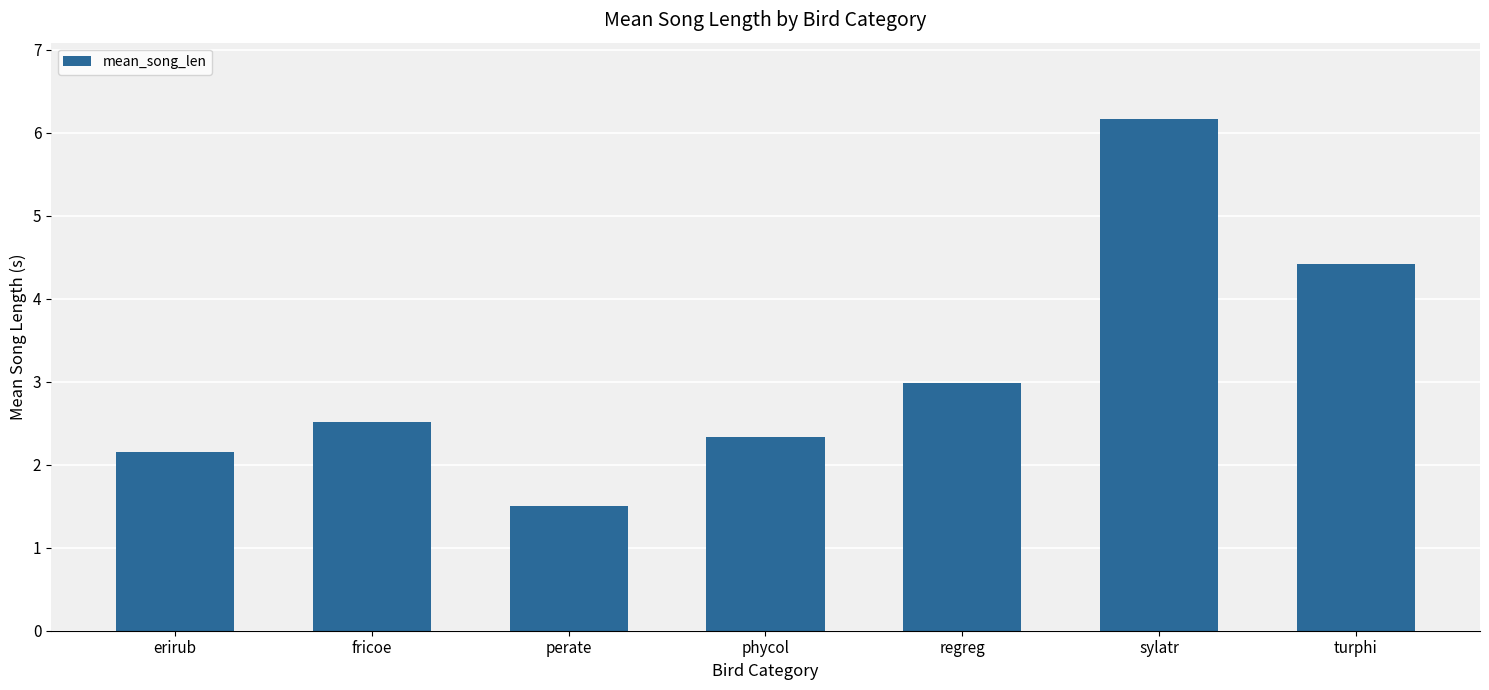

What is the difference between the maximum and second lowest values?

4.0